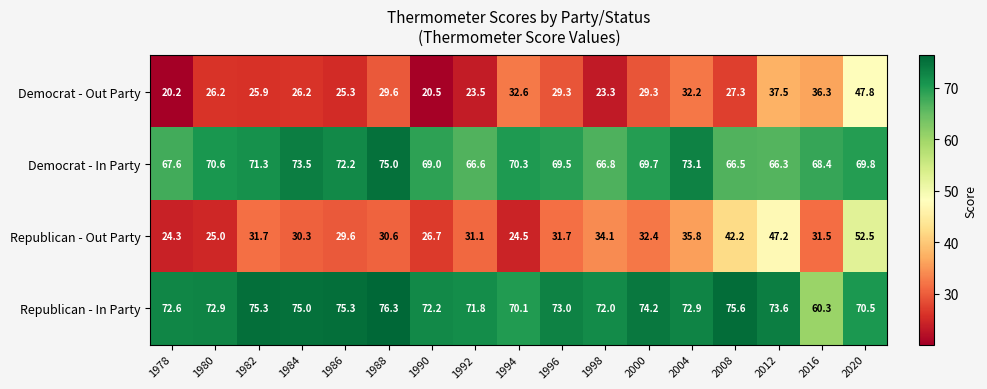

The value of Democrat - Out Party at 1988 is 43.4. True or false?

False